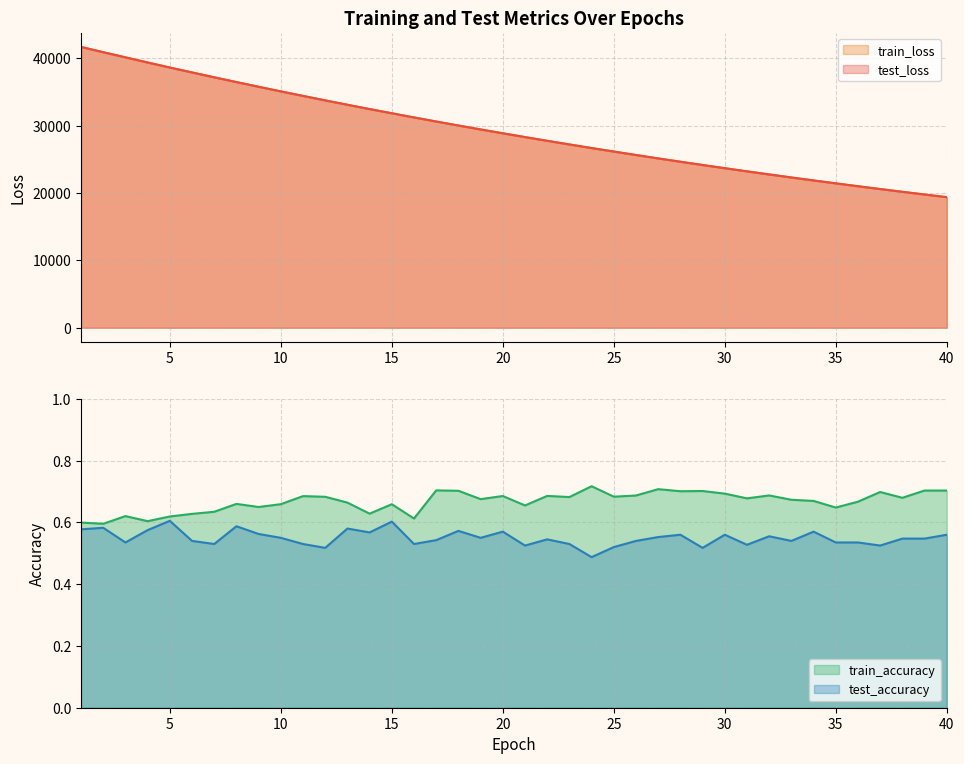

Reading left to right, list all the values displayed in this chart.

test_loss: 41706.0	40922.5	40158.2	39395.2	38648.8	37918.1	37194.1	36486.3	35789.6	35103.9	34429.8	33767.6	33118.1	32477.9	31851.2	31234.7	30628.9	30034.6	29451.2	28879.0	28316.3	27763.8	27222.1	26689.6	26167.4	25654.2	25150.6	24656.3	24171.4	23695.6	23228.1	22770.0	22319.3	21877.6	21445.1	21018.9	20601.6	20191.4	19789.2	19395.0
train_loss: 41705.6	40922.2	40156.0	39394.1	38648.1	37916.2	37193.6	36485.5	35788.5	35103.2	34428.9	33767.0	33117.0	32477.4	31850.3	31233.9	30628.1	30034.0	29450.7	28878.2	28315.6	27763.1	27221.3	26688.8	26166.6	25653.6	25150.0	24655.9	24170.8	23695.0	23227.5	22769.2	22318.9	21877.1	21444.3	21018.4	20600.8	20190.9	19788.9	19394.4
test_accuracy: 0.6	0.6	0.5	0.6	0.6	0.5	0.5	0.6	0.6	0.6	0.5	0.5	0.6	0.6	0.6	0.5	0.5	0.6	0.6	0.6	0.5	0.5	0.5	0.5	0.5	0.5	0.6	0.6	0.5	0.6	0.5	0.6	0.5	0.6	0.5	0.5	0.5	0.5	0.5	0.6
train_accuracy: 0.6	0.6	0.6	0.6	0.6	0.6	0.6	0.7	0.6	0.7	0.7	0.7	0.7	0.6	0.7	0.6	0.7	0.7	0.7	0.7	0.7	0.7	0.7	0.7	0.7	0.7	0.7	0.7	0.7	0.7	0.7	0.7	0.7	0.7	0.6	0.7	0.7	0.7	0.7	0.7